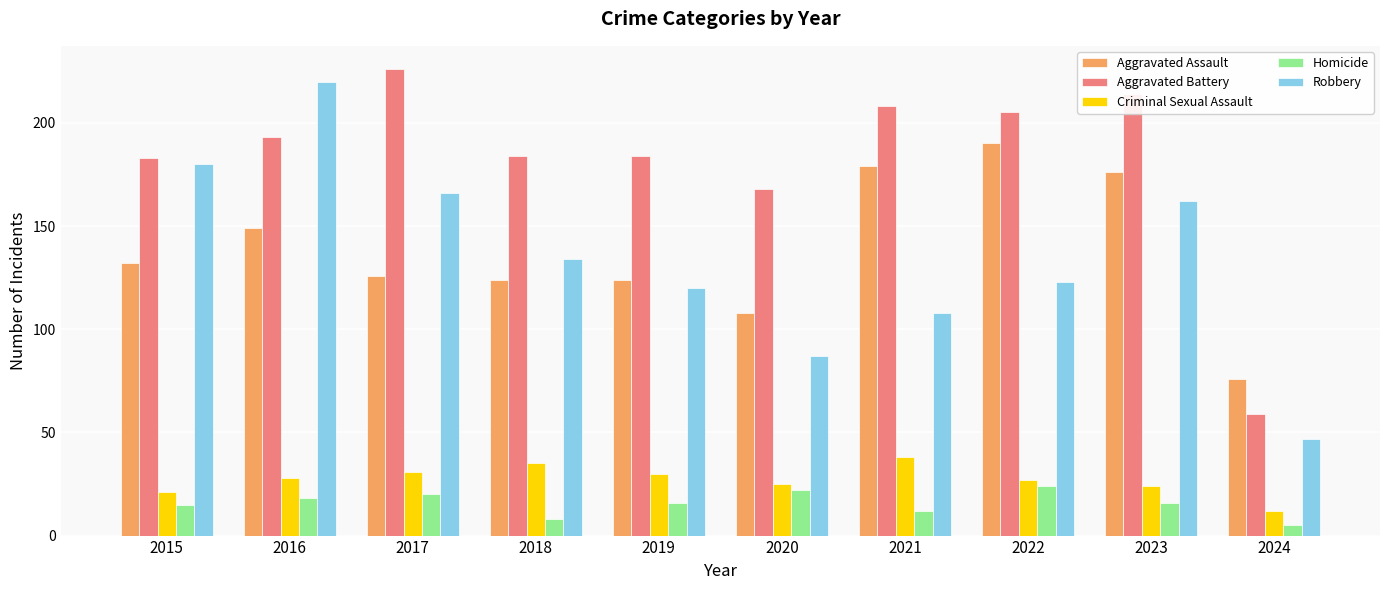

What is the smallest value displayed?

5